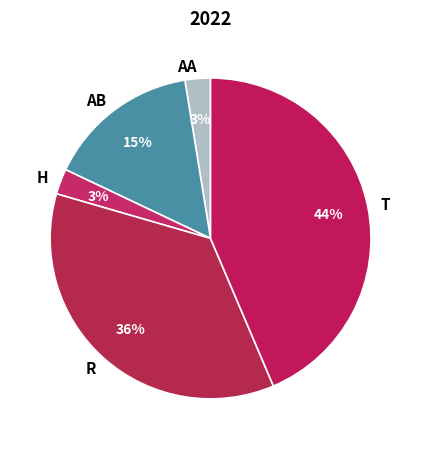

Does H account for over 50% of the chart?

No